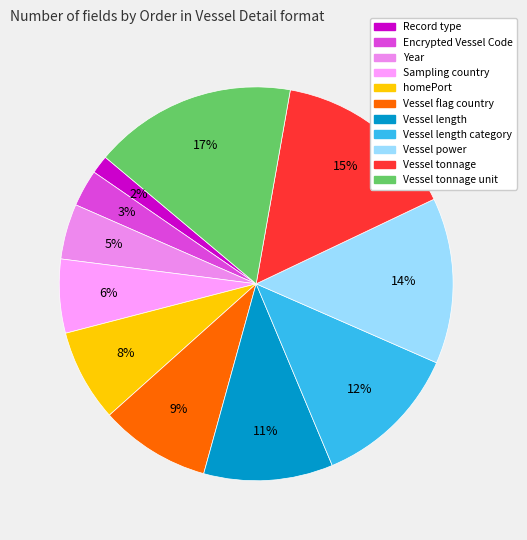

How many slices are in this pie chart?

11